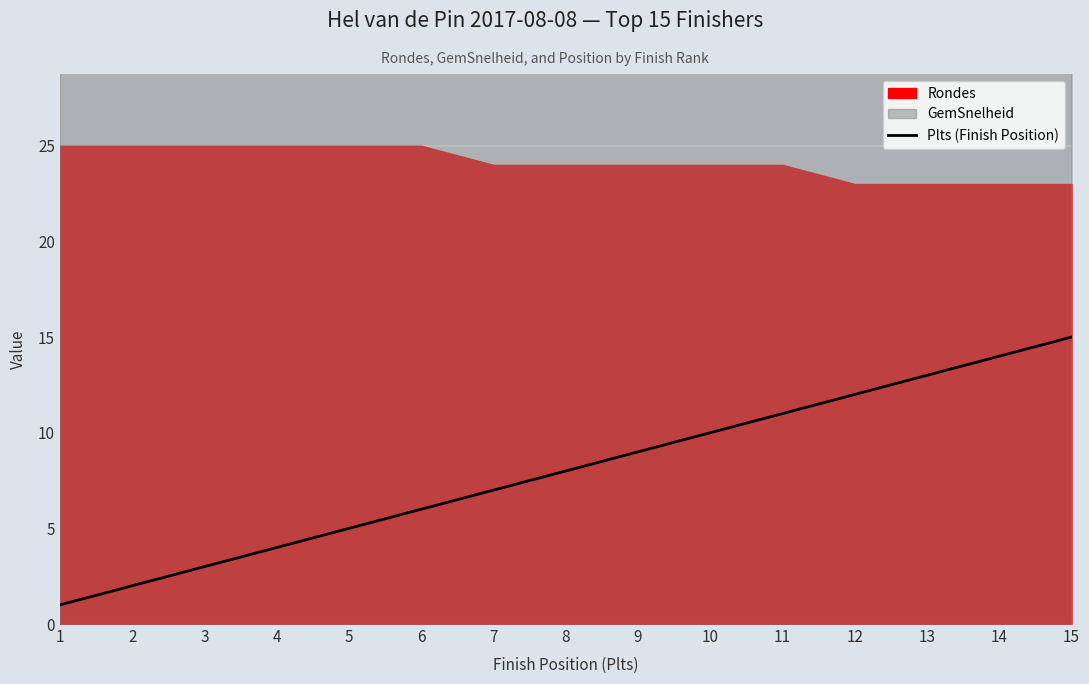

The chart shows a value of 1 at 4. True or false?

False